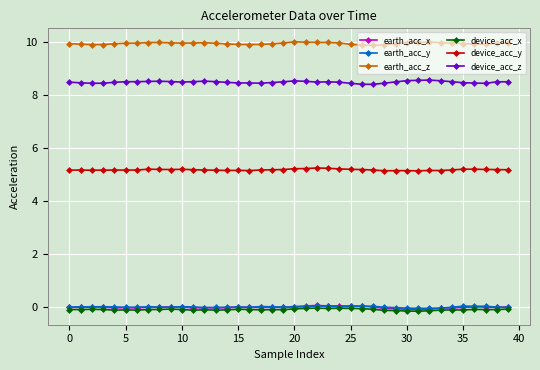

At how many categories does at least one series exceed 7?

40